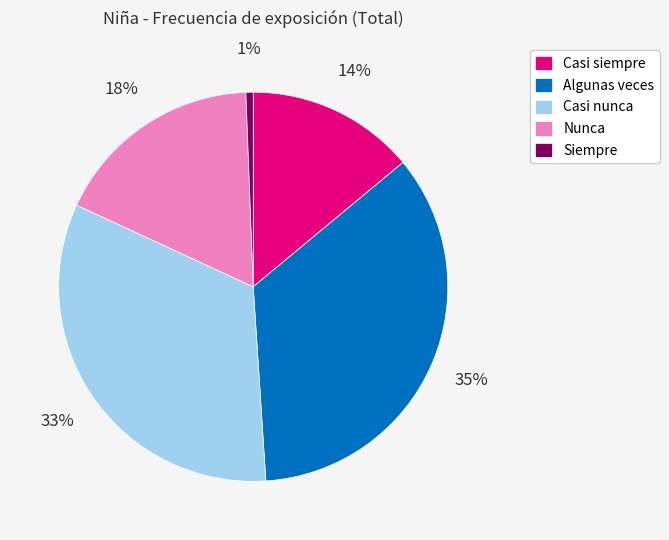

Do Algunas veces and Nunca together represent more than half of the pie?

Yes